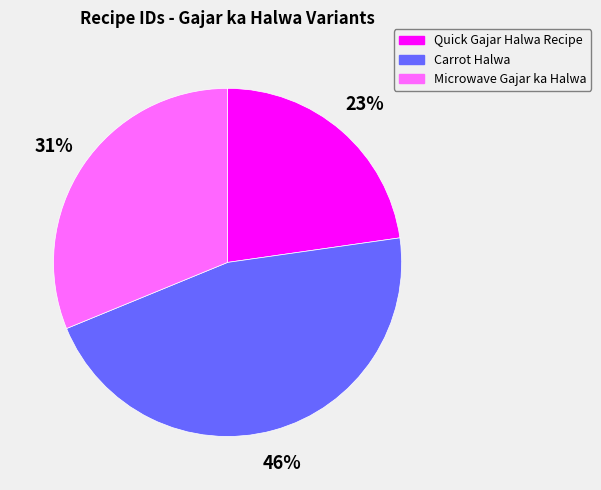

Do Quick Gajar Halwa Recipe and Carrot Halwa together represent more than half of the pie?

Yes